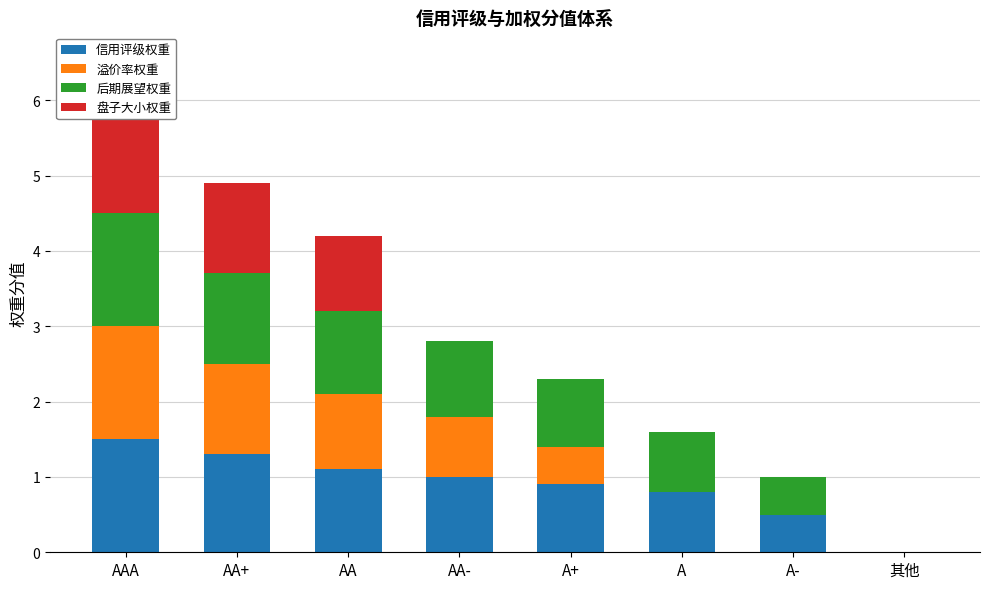

What are all the series names shown in the legend?

信用评级权重, 溢价率权重, 后期展望权重, 盘子大小权重